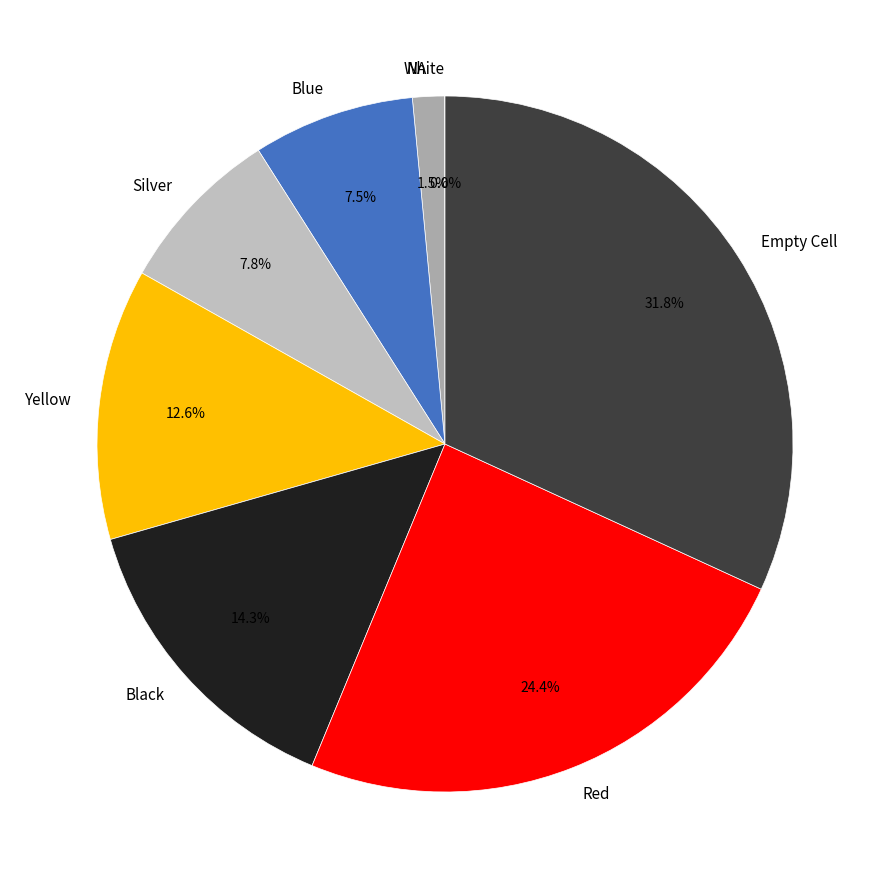

Does any single category account for the majority?

No